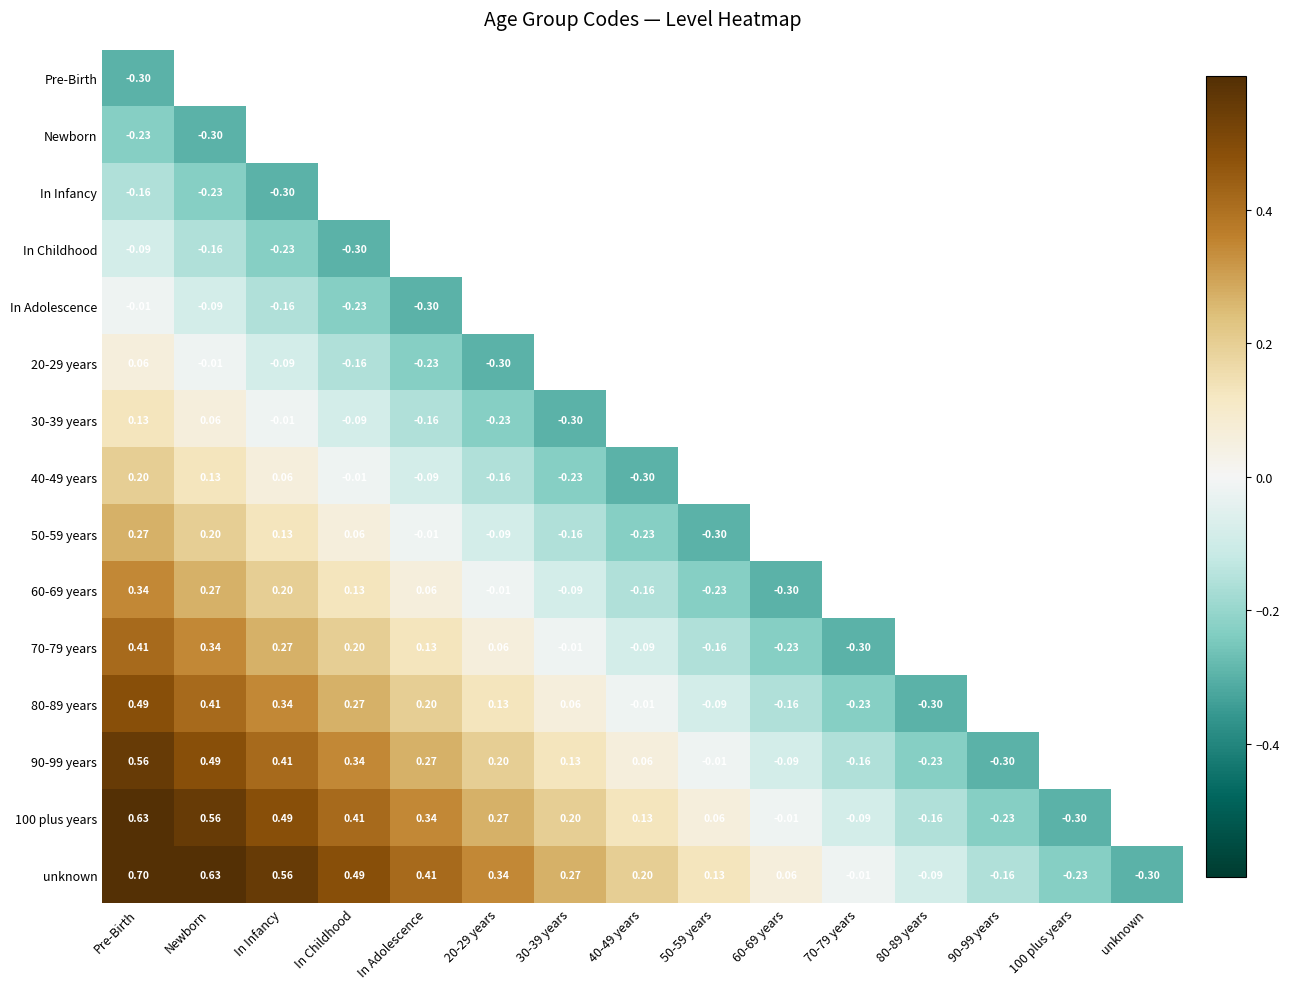

What value does the unknown series have at unknown?

-0.3